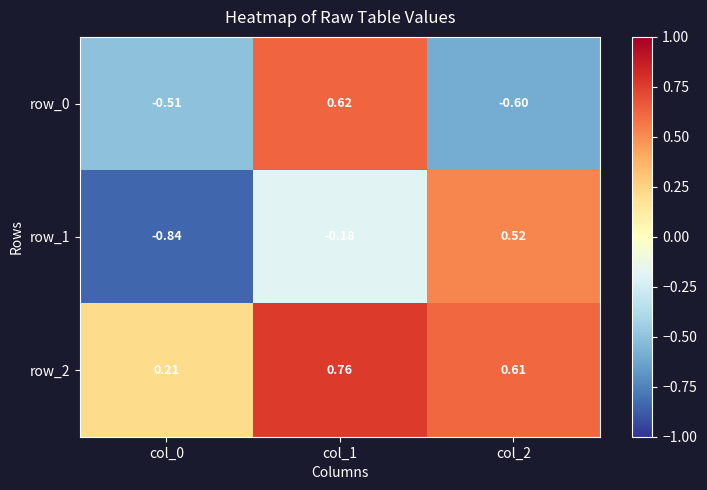

How many row_1 values are between 0 and 1?

1